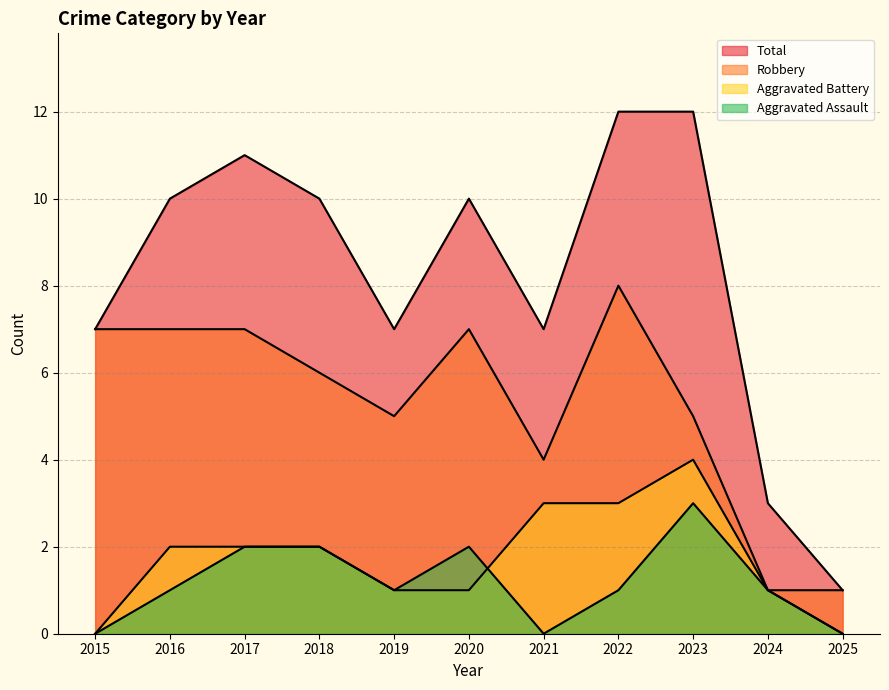

At how many categories does at least one series exceed 3?

9